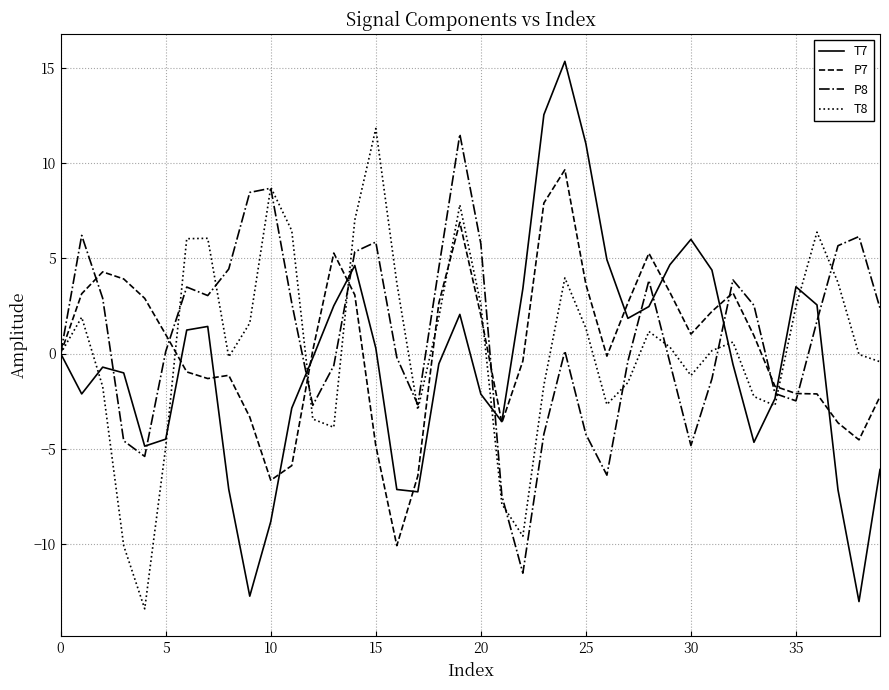

Which series has the widest spread of values?

T7